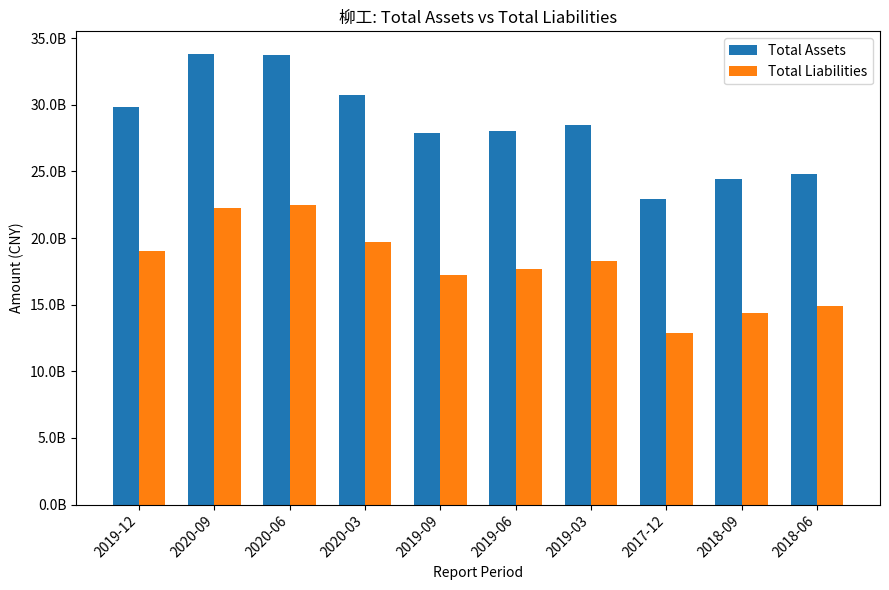

What are all the series names shown in the legend?

Total Assets, Total Liabilities